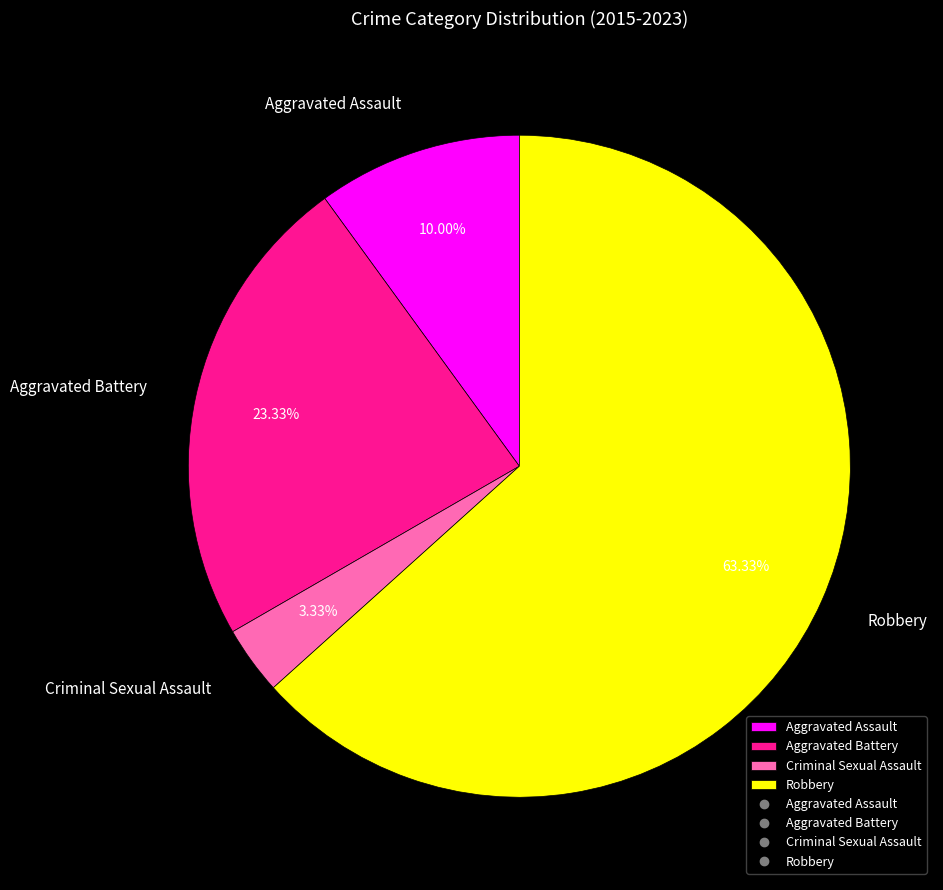

What is the ratio of the value at Robbery to the value at Aggravated Assault?

6.3